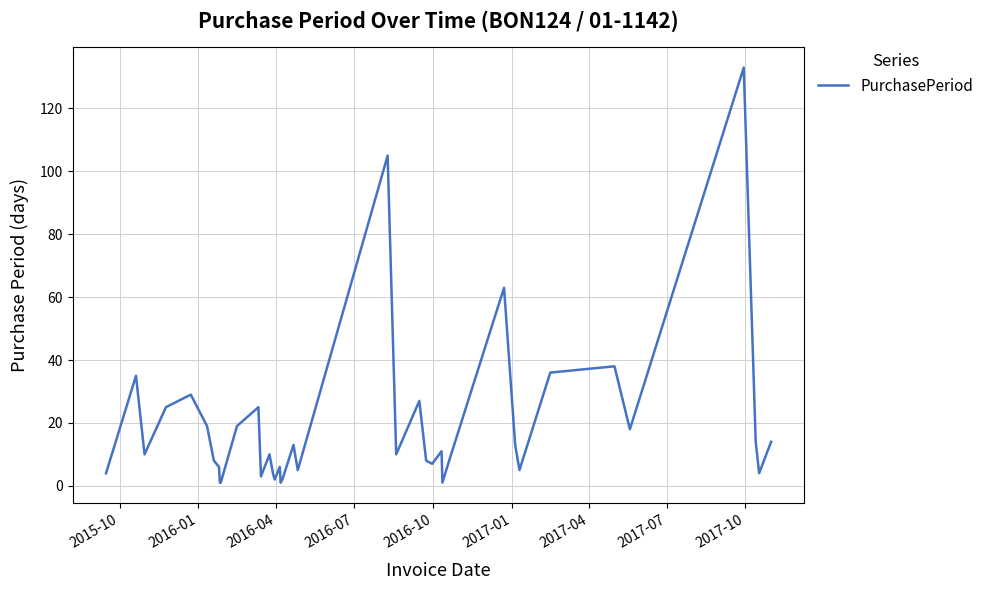

What is the average value?

20